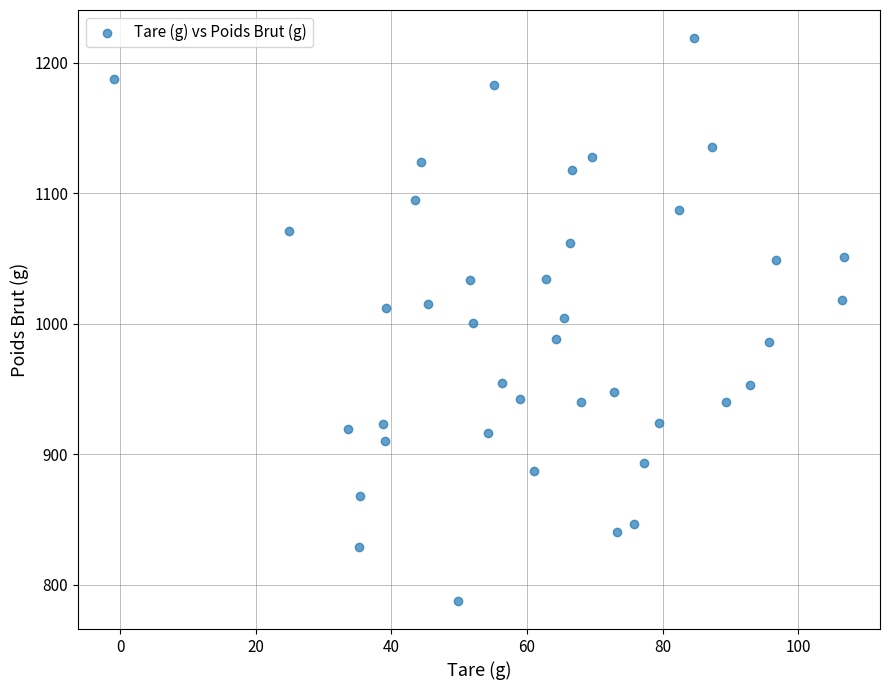

What is the range of Y values (max minus min)?

431.4